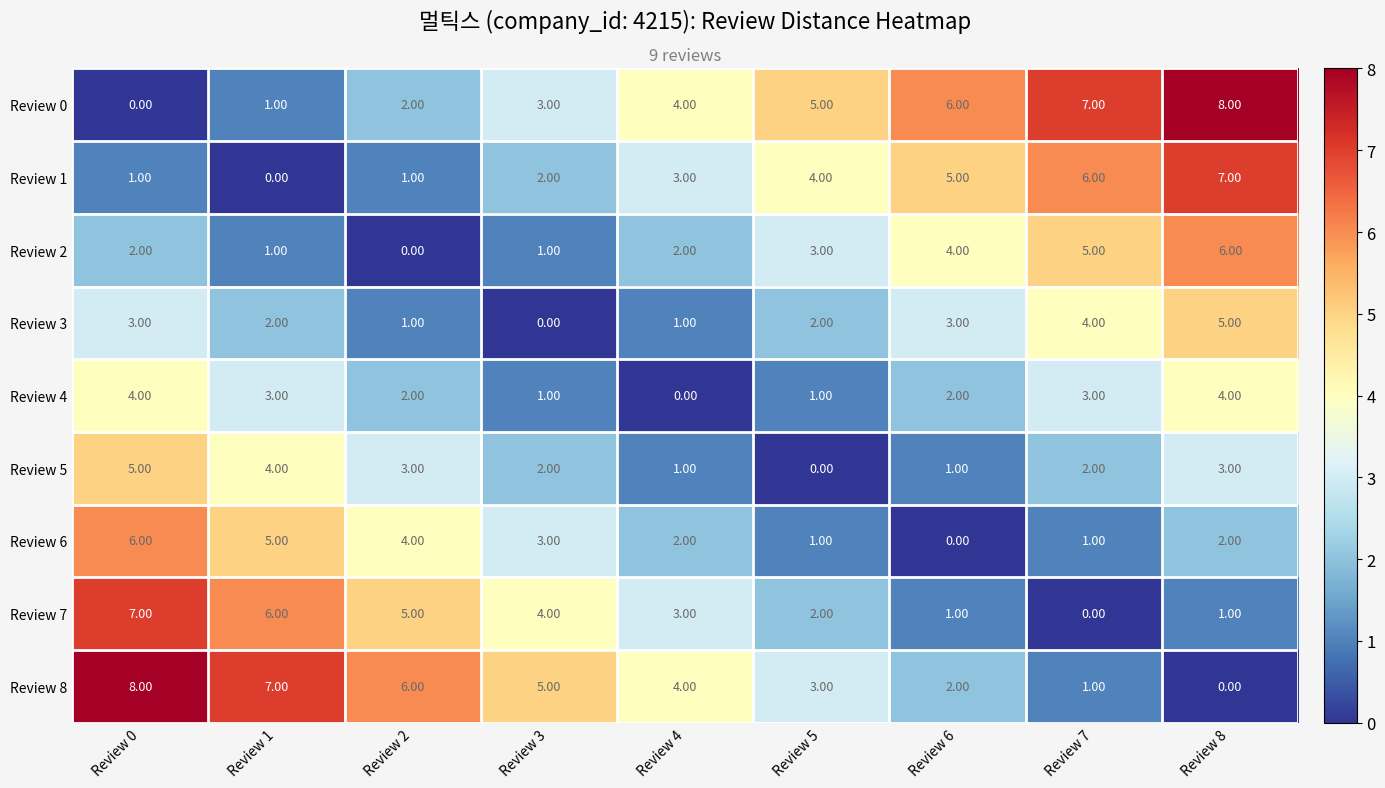

What is the difference between the highest and lowest values at Review 7?

7